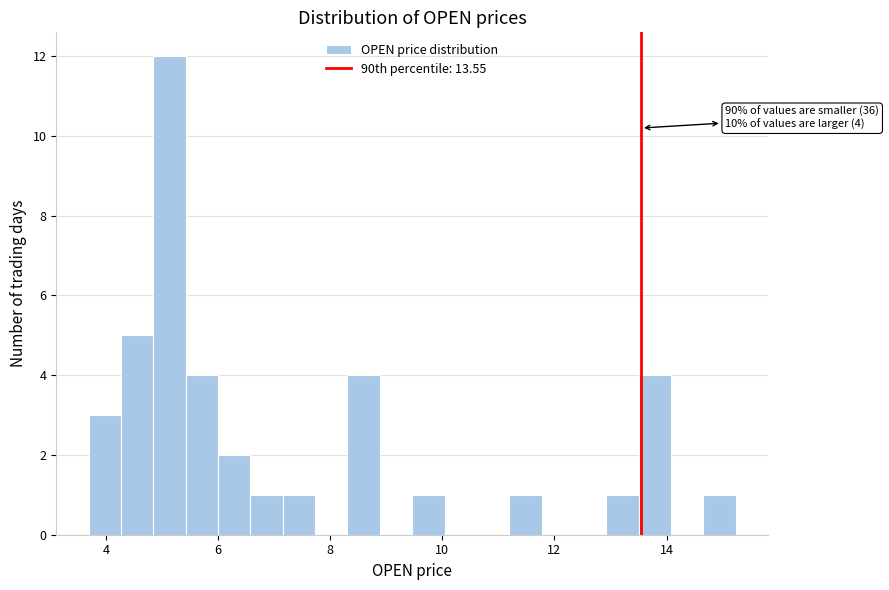

Read against the x-axis, roughly where is the centre of the tallest bar?

5.2